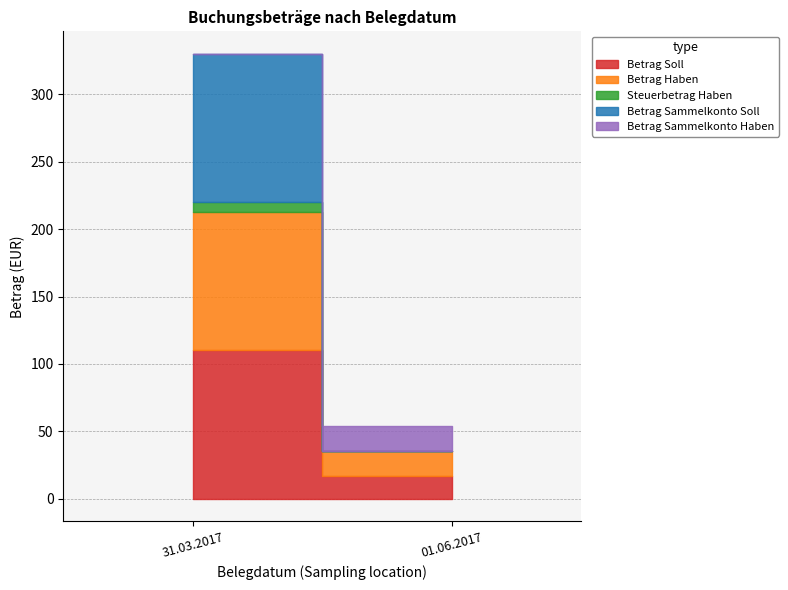

What is the sum of the Betrag Haben values at 01.06.2017 and 31.03.2017?

121.1